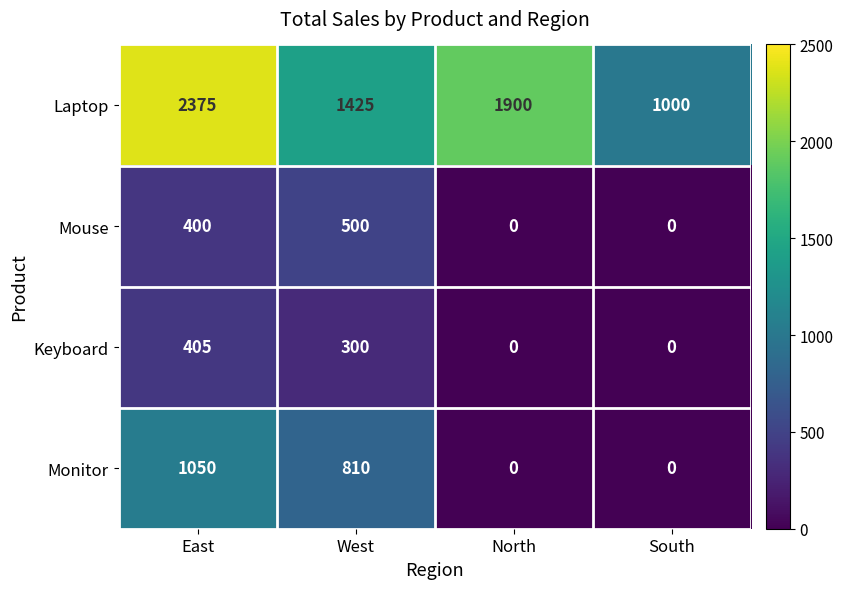

Is it true that Laptop equals 1000 at South?

True